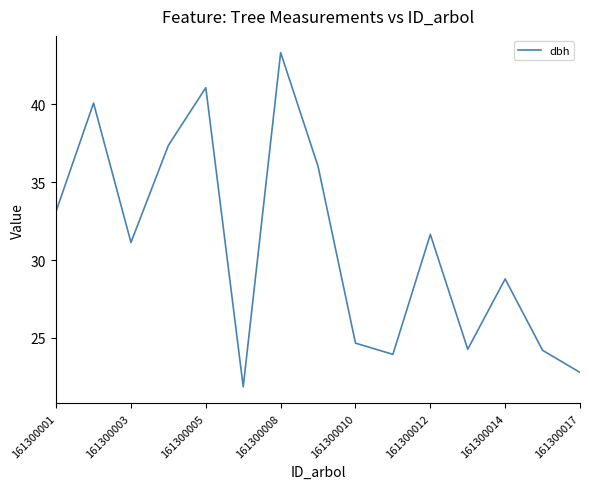

What is the difference between the maximum and minimum values?

21.4